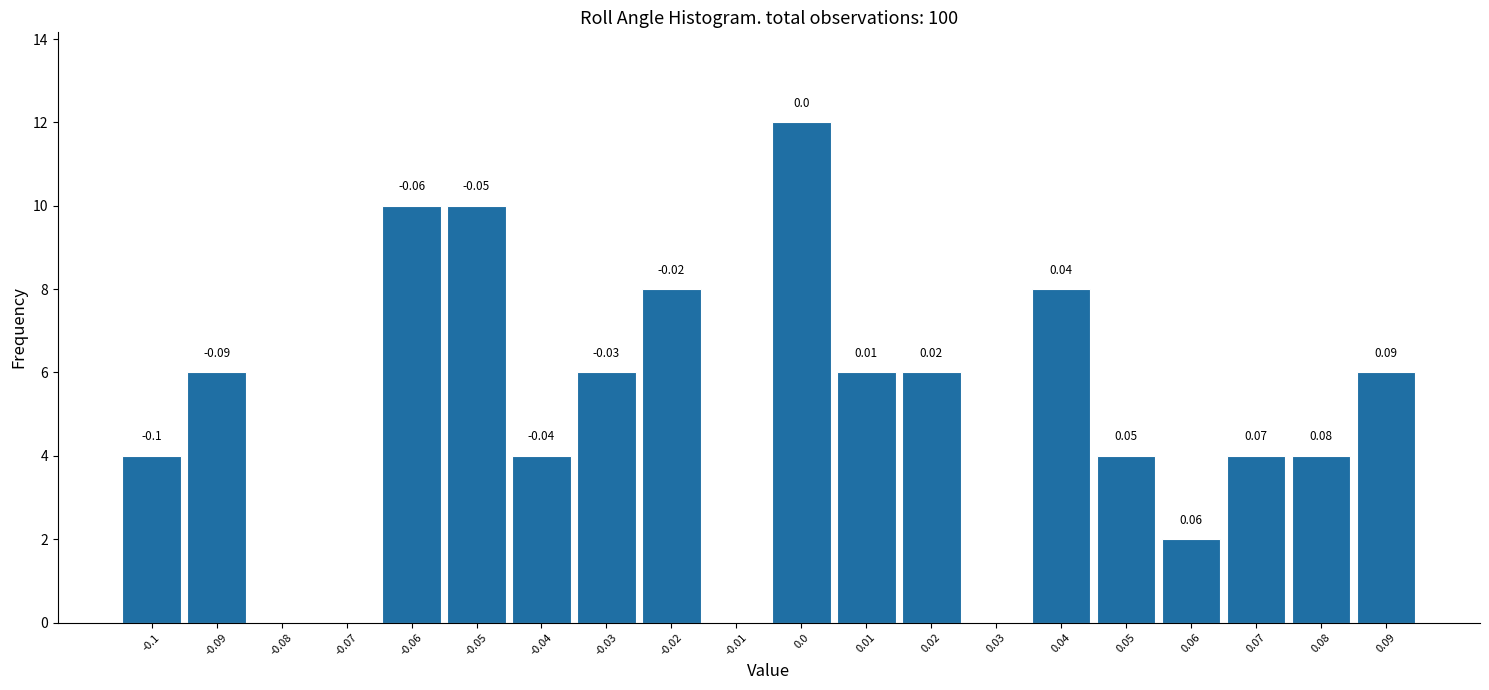

What is the sum of all values?

100